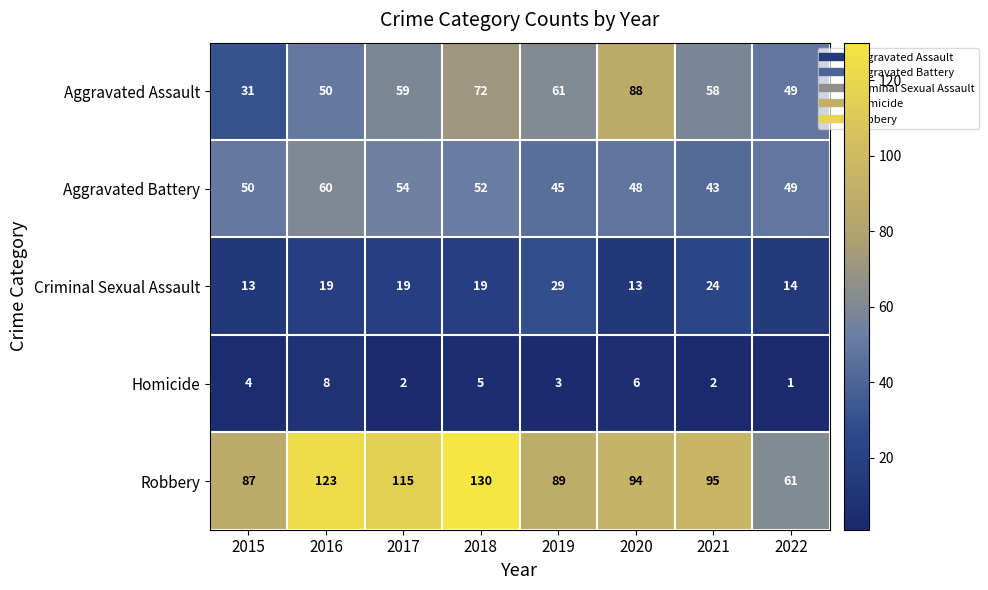

What is the greatest value displayed?

130